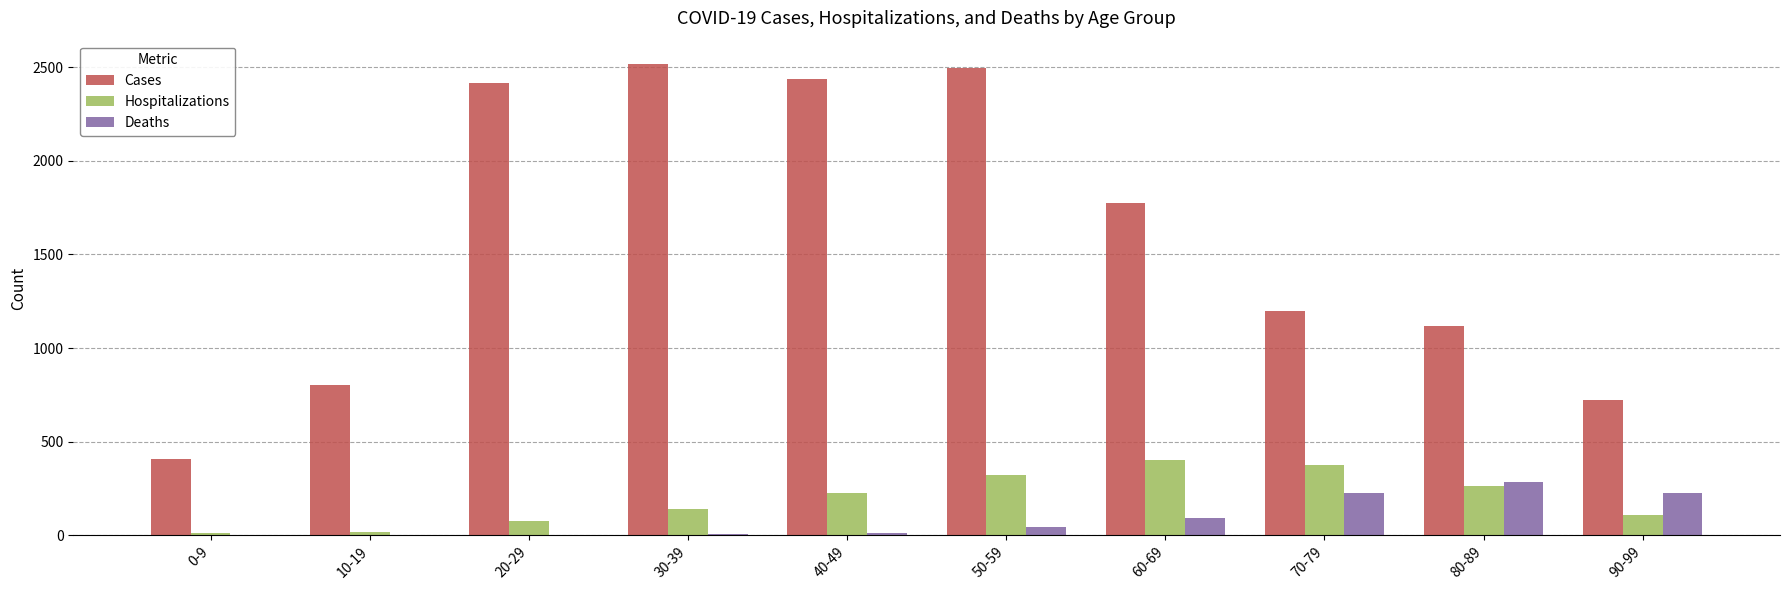

Where is Hospitalizations nearest to the value 206?

40-49